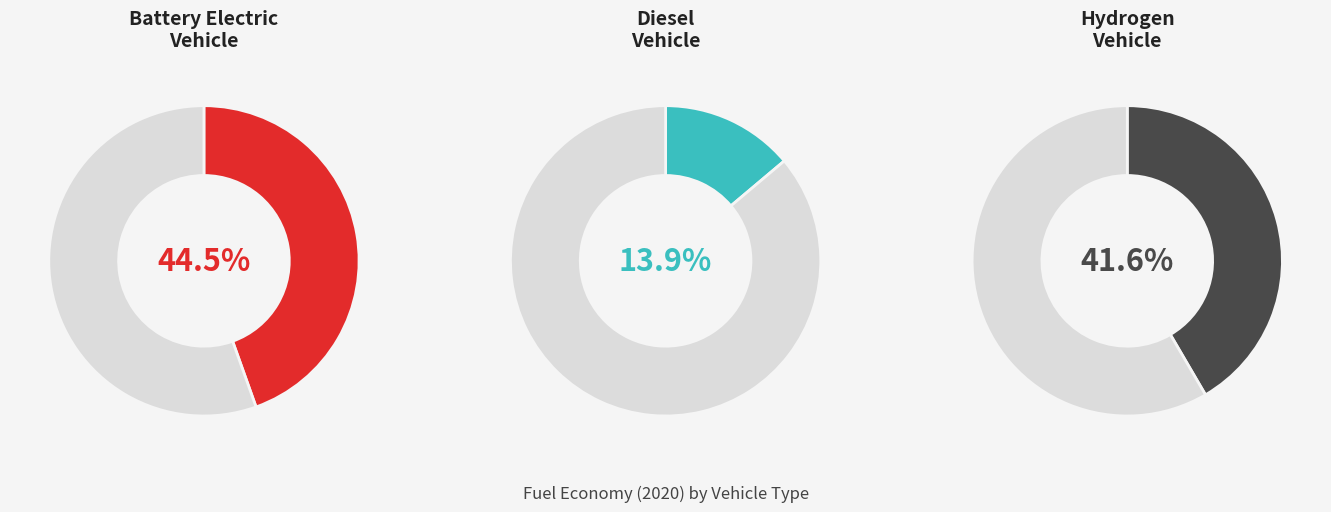

How many segments does this pie chart have?

3